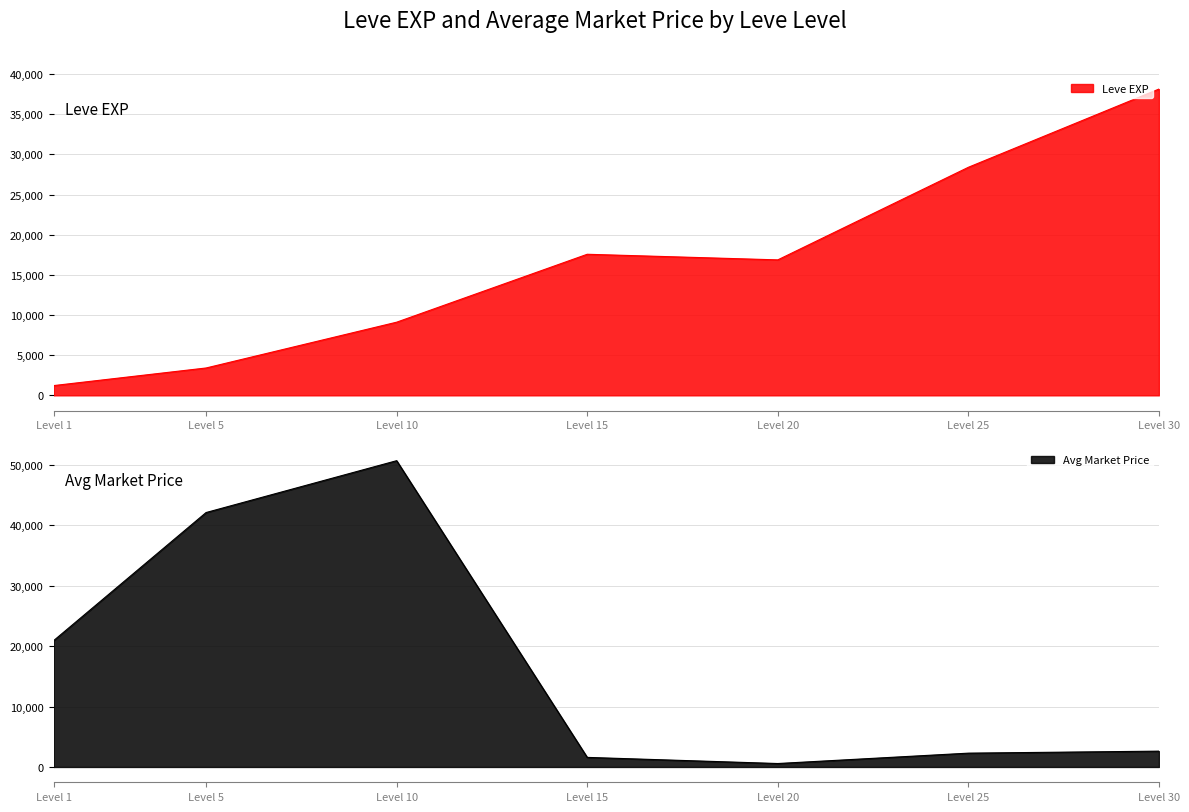

True or false: there are more than 2 points higher than both neighbors.

False